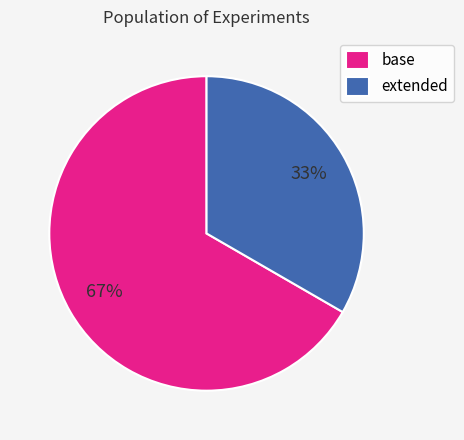

Is the sum of base and extended greater than half?

Yes